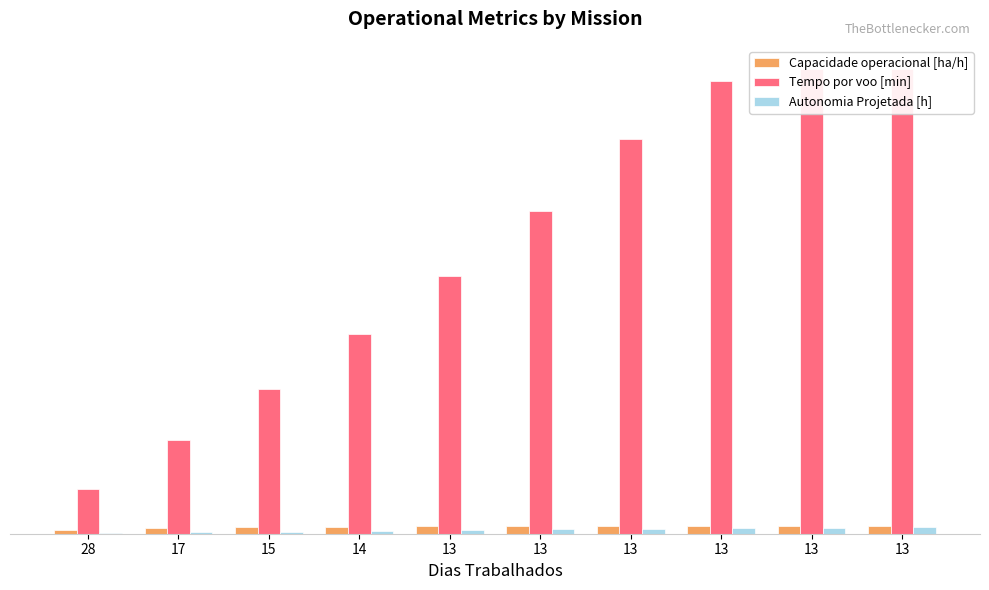

What is the total value across all series at 13?

38.5